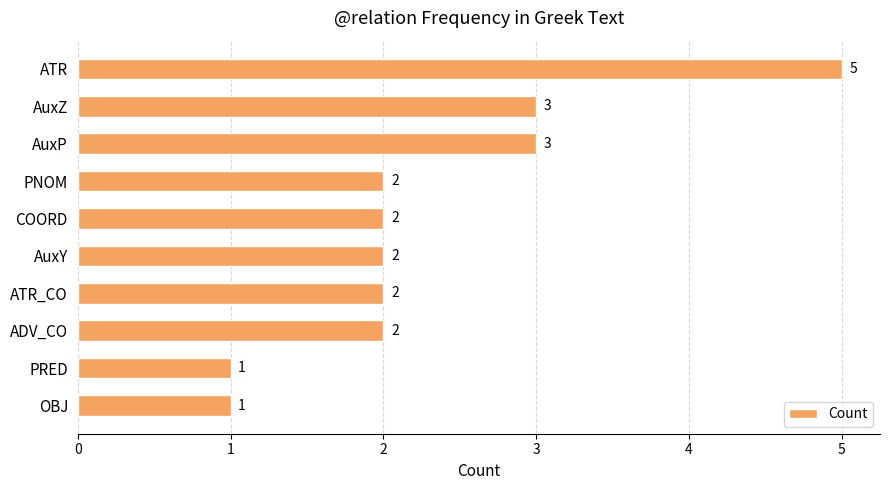

The chart shows a value of 2 at ATR_CO. True or false?

True